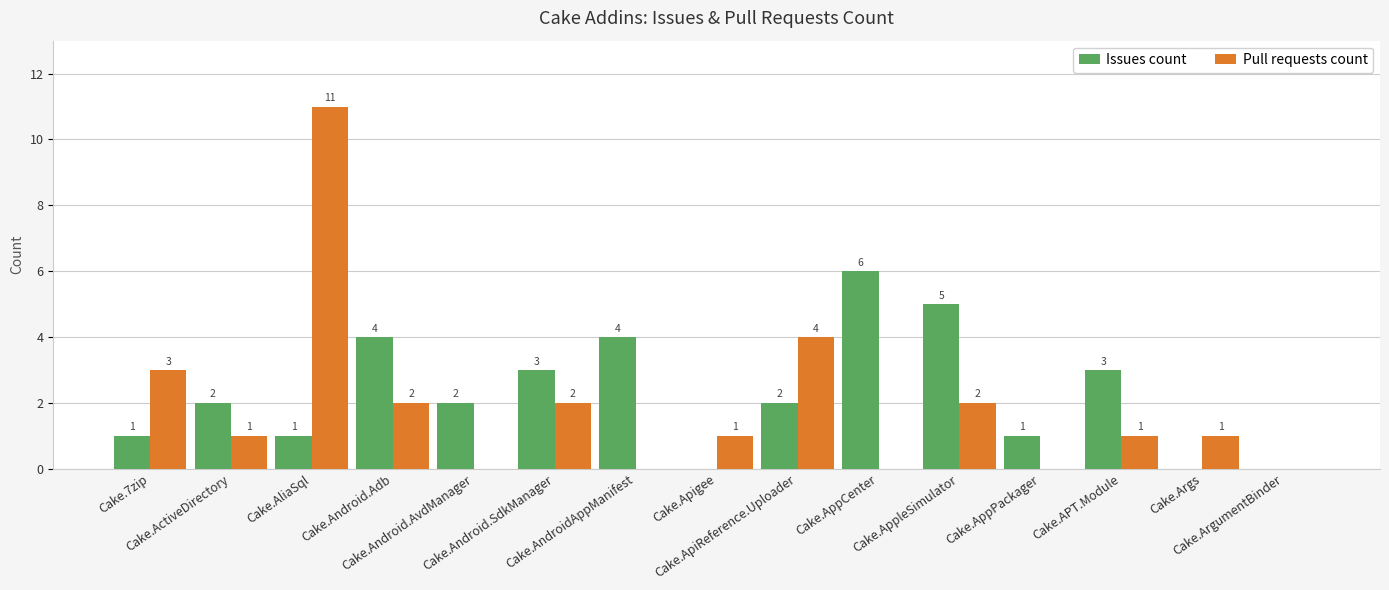

Is the value of Issues count at Cake.ApiReference.Uploader greater than the value of Pull requests count at Cake.AppPackager?

Yes